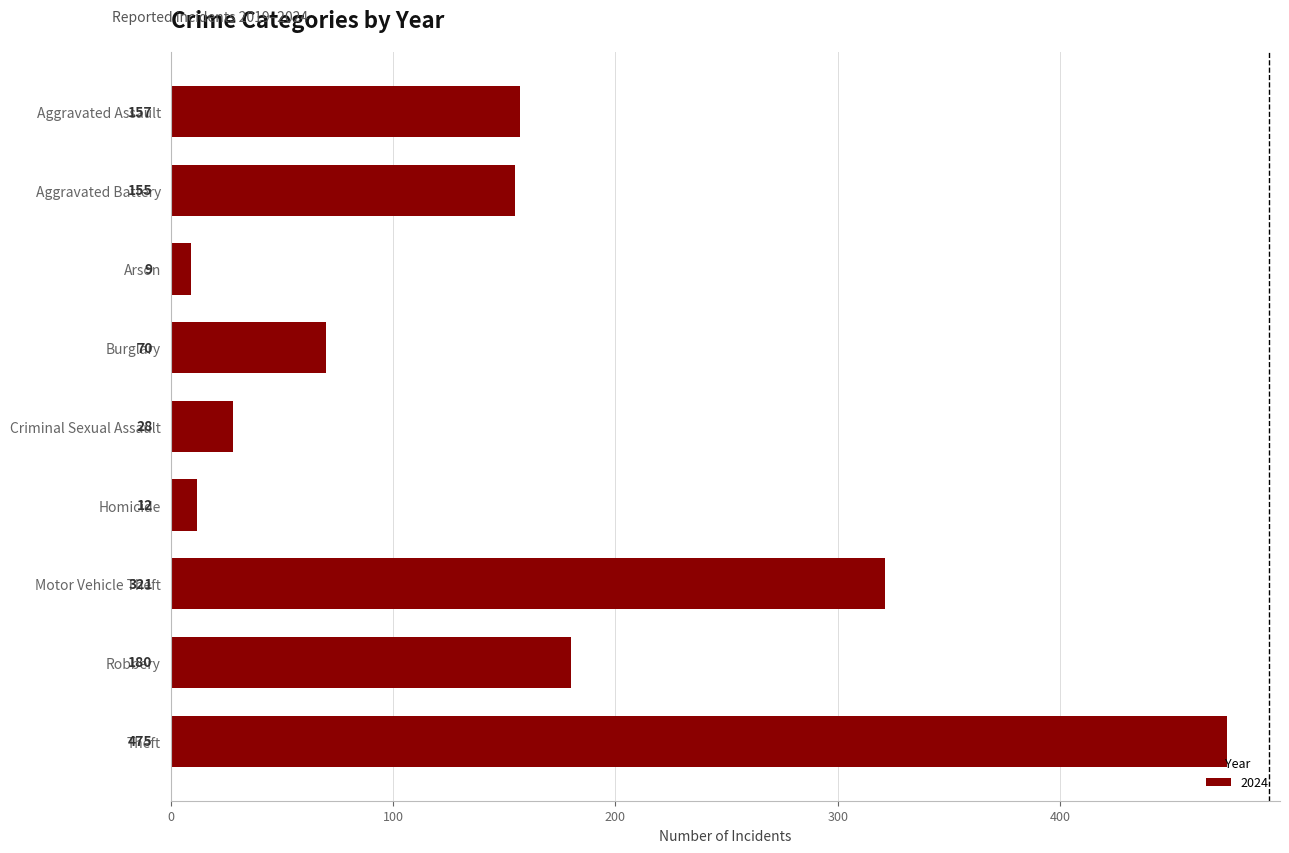

Approximately how many times larger is the value at Theft compared to Robbery?

2.6